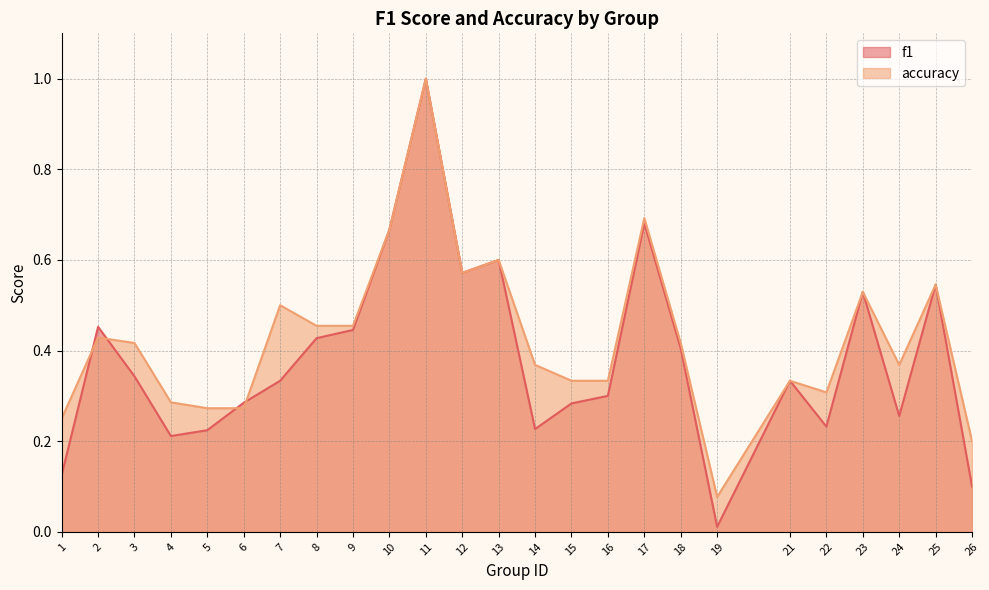

How many lines are shown in the chart?

2